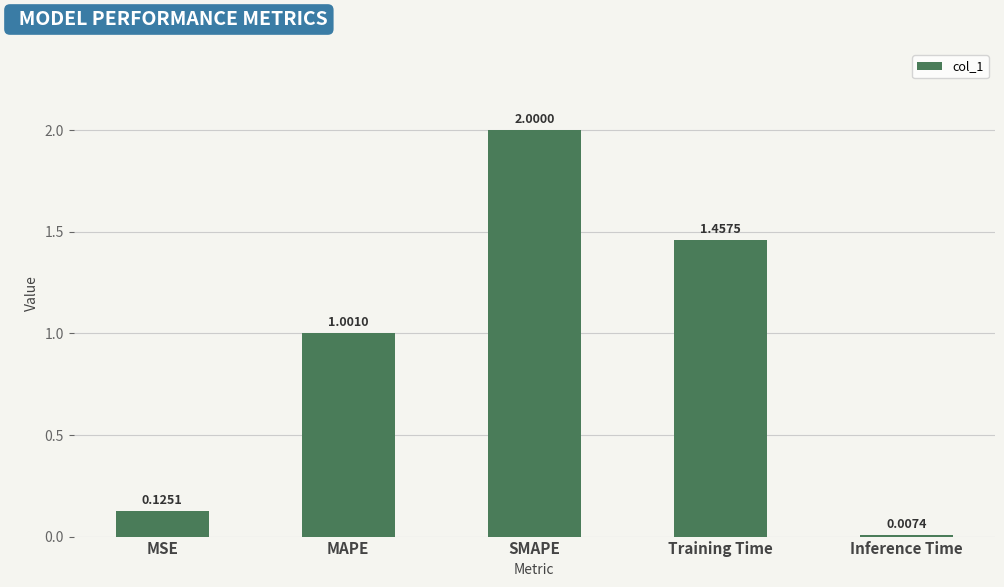

At which label is the value closest to 1?

MAPE